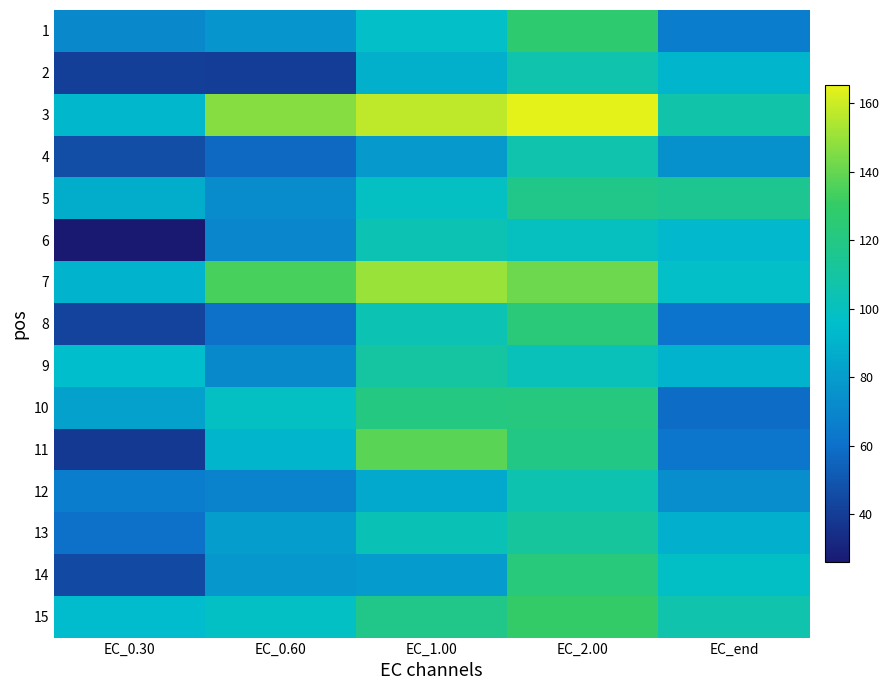

Reading left to right, list all the values displayed in this chart.

1: EC_0.30=71.0	EC_0.60=76.9	EC_1.00=97.0	EC_2.00=126.8	EC_end=65.8
2: EC_0.30=41.2	EC_0.60=40.6	EC_1.00=89.1	EC_2.00=106.4	EC_end=91.0
3: EC_0.30=91.9	EC_0.60=146.4	EC_1.00=157.5	EC_2.00=165.3	EC_end=107.5
4: EC_0.30=46.6	EC_0.60=57.2	EC_1.00=79.2	EC_2.00=106.1	EC_end=74.8
5: EC_0.30=87.9	EC_0.60=72.3	EC_1.00=98.5	EC_2.00=118.5	EC_end=115.5
6: EC_0.30=26.0	EC_0.60=70.0	EC_1.00=104.1	EC_2.00=99.8	EC_end=92.9
7: EC_0.30=90.6	EC_0.60=134.4	EC_1.00=150.6	EC_2.00=141.4	EC_end=97.2
8: EC_0.30=42.9	EC_0.60=59.9	EC_1.00=104.1	EC_2.00=123.5	EC_end=61.6
9: EC_0.30=95.1	EC_0.60=71.6	EC_1.00=110.0	EC_2.00=102.1	EC_end=90.5
10: EC_0.30=82.4	EC_0.60=98.5	EC_1.00=121.1	EC_2.00=121.6	EC_end=58.3
11: EC_0.30=38.6	EC_0.60=91.6	EC_1.00=137.8	EC_2.00=119.5	EC_end=62.5
12: EC_0.30=66.1	EC_0.60=68.0	EC_1.00=85.5	EC_2.00=105.1	EC_end=73.4
13: EC_0.30=59.8	EC_0.60=80.0	EC_1.00=103.2	EC_2.00=111.9	EC_end=88.5
14: EC_0.30=44.9	EC_0.60=77.4	EC_1.00=79.9	EC_2.00=123.0	EC_end=97.6
15: EC_0.30=94.4	EC_0.60=97.9	EC_1.00=118.4	EC_2.00=129.8	EC_end=106.0